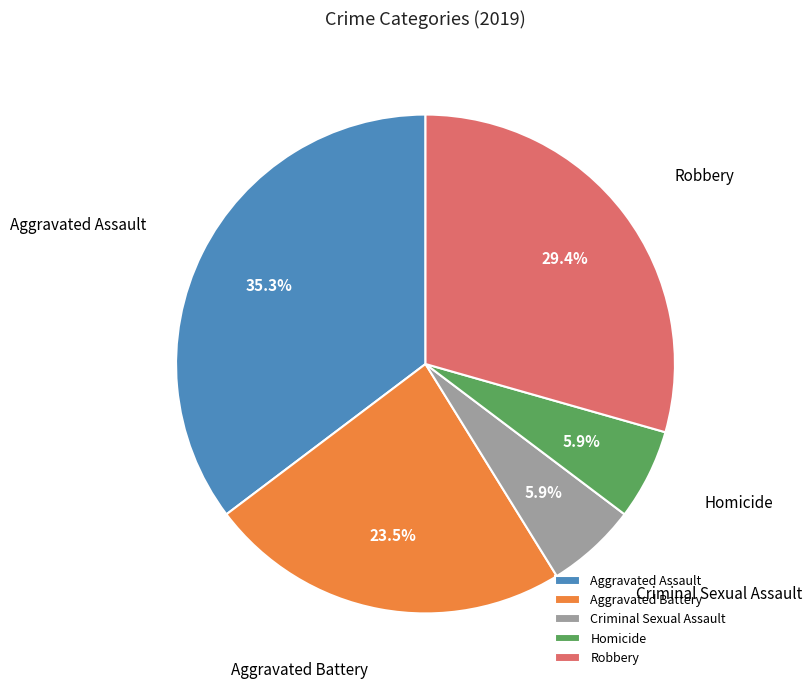

Approximately how many times larger is the value at Homicide compared to Criminal Sexual Assault?

1.0